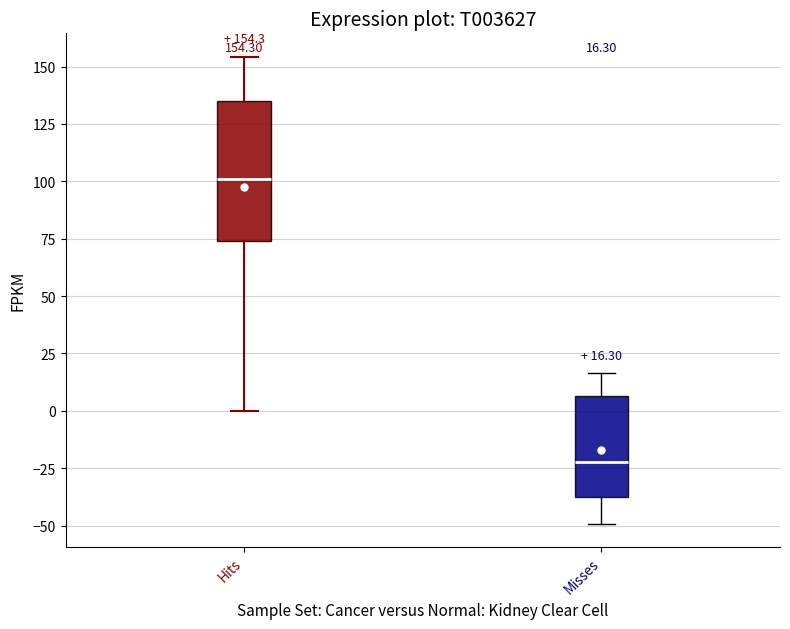

Comparing the boxes themselves (not the whiskers), which one is the tallest?

Hits